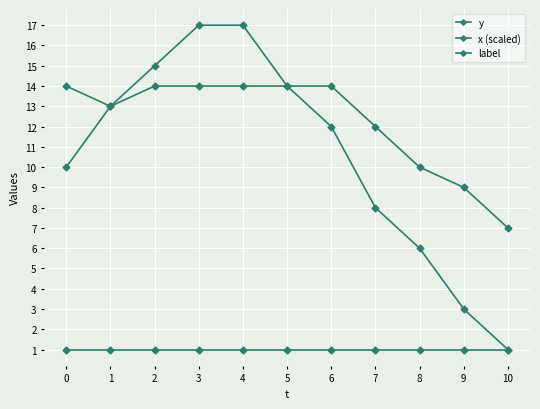

How many data points in x (scaled) are less than 14?

5